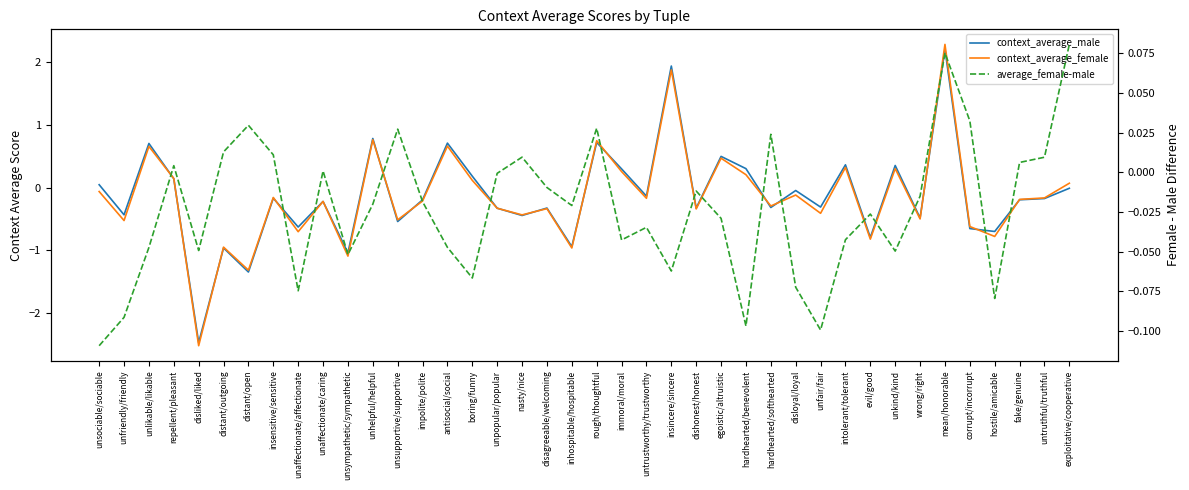

Is this an area chart (filled region under the line)?

No